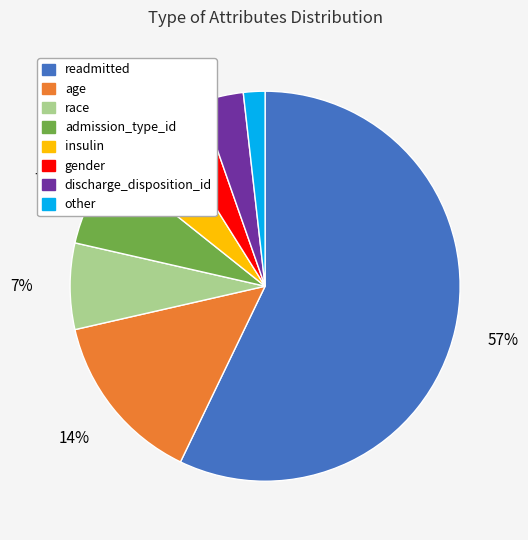

How many slices are in this pie chart?

8